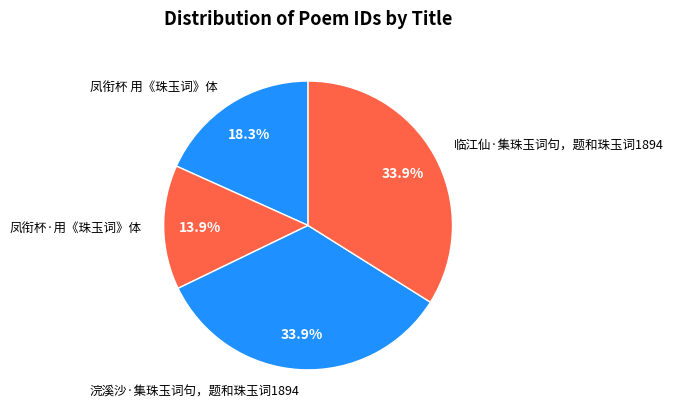

What is the smallest slice in the pie chart?

凤衔杯·用《珠玉词》体